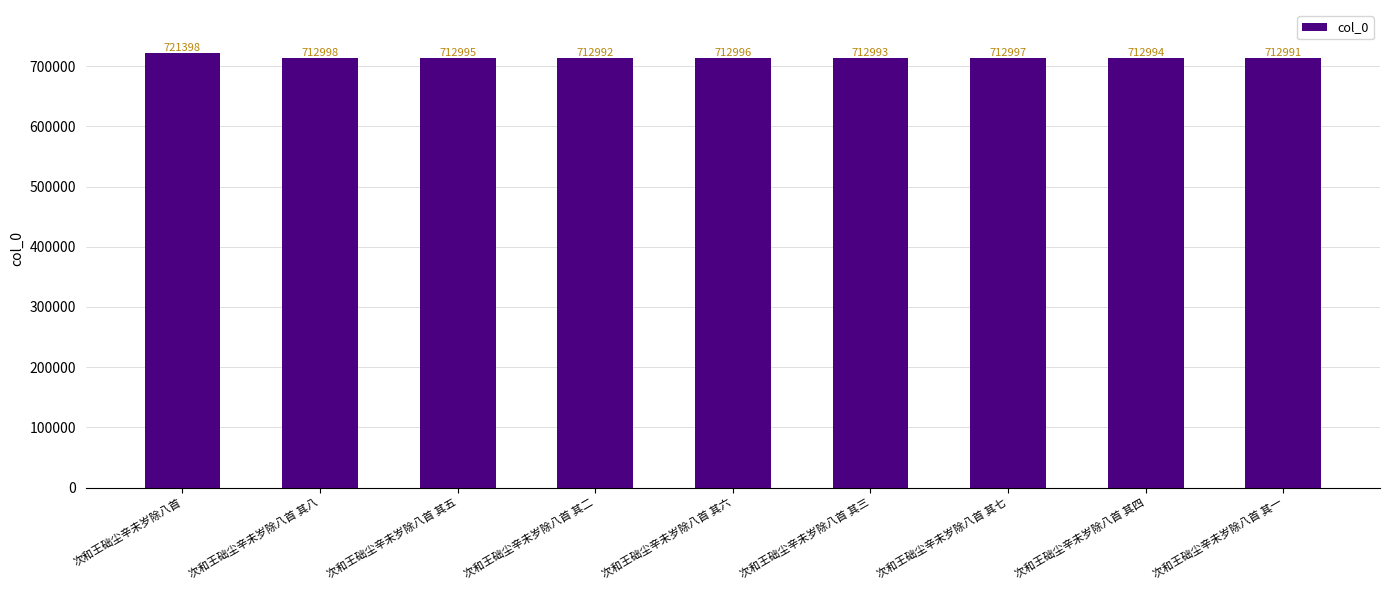

Is it true that the value at 次和王础尘辛未岁除八首 其六 is 340991?

False